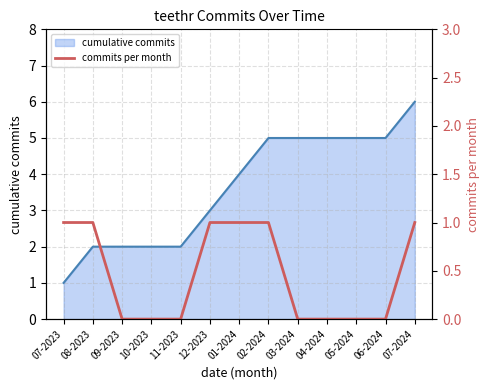

Rank the categories by value from lowest to highest.

09-2023, 10-2023, 11-2023, 03-2024, 04-2024, 05-2024, 06-2024, 07-2023, 08-2023, 12-2023, 01-2024, 02-2024, 07-2024